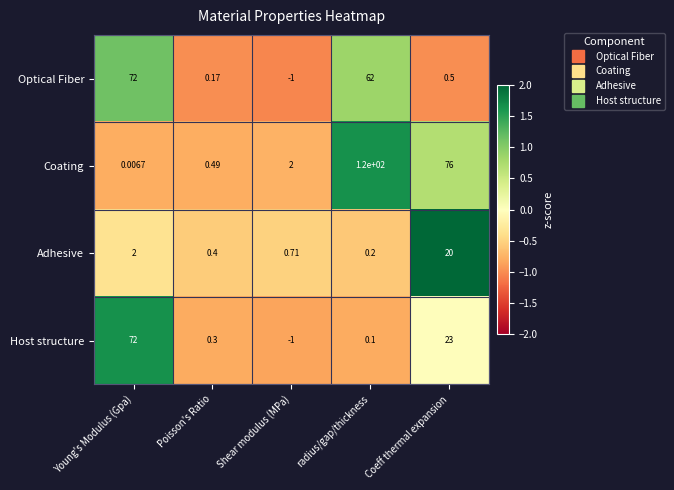

Between radius/gap/thickness and Coeff thermal expansion, which series saw the biggest shift?

Optical Fiber